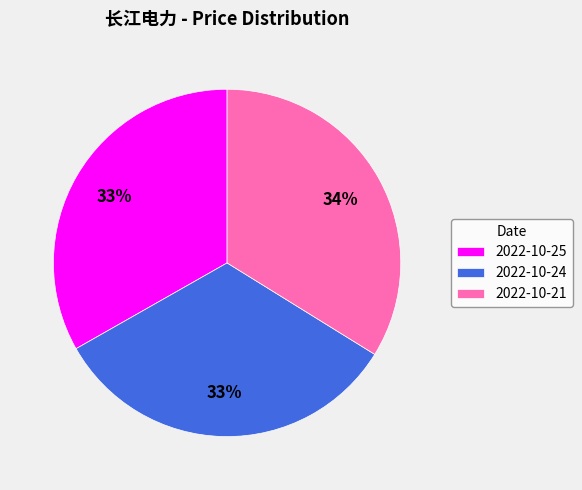

Approximately how many times larger is the value at 2022-10-24 compared to 2022-10-25?

1.0